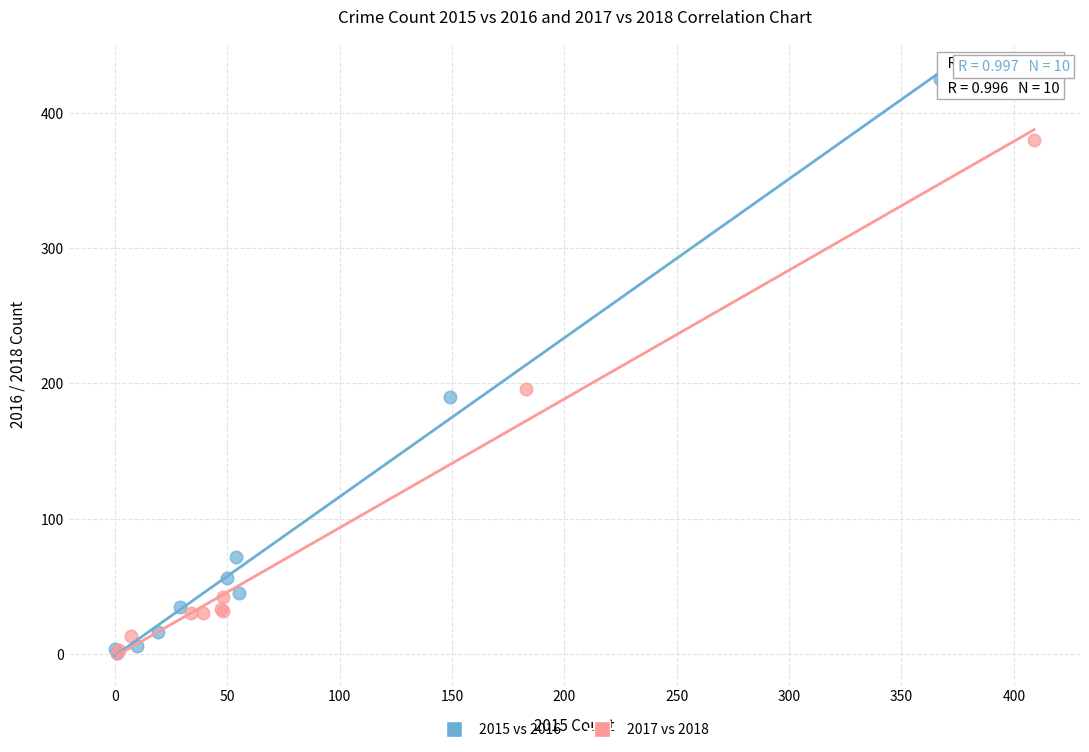

Which series reaches the maximum Y coordinate?

2015 vs 2016